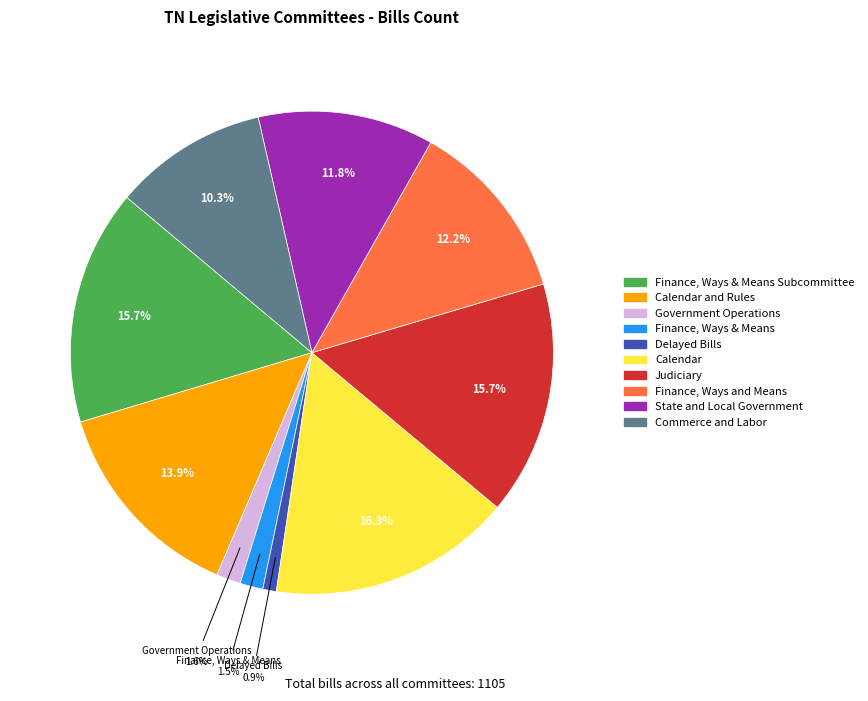

To the nearest percent, what percentage of the pie is Calendar?

16%